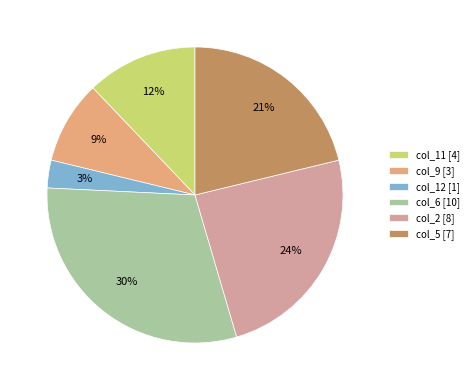

Combined, do col_2 [8] and col_5 [7] account for over 50%?

No